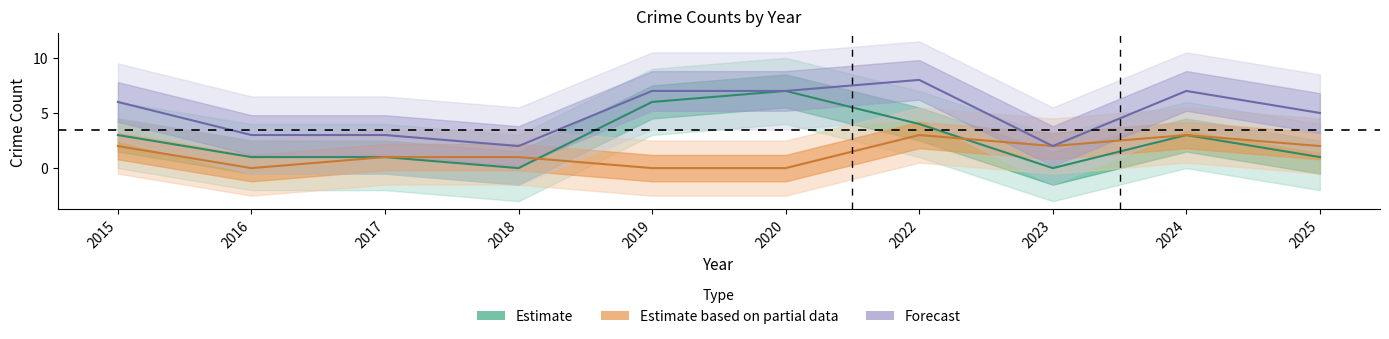

At which label is Theft (Estimate) closest to 3?

2015